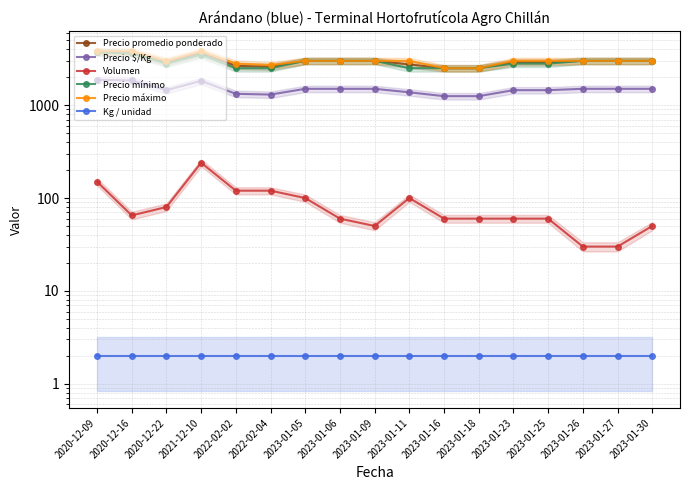

Is it true that Kg / unidad equals 2 at 2020-12-09?

True